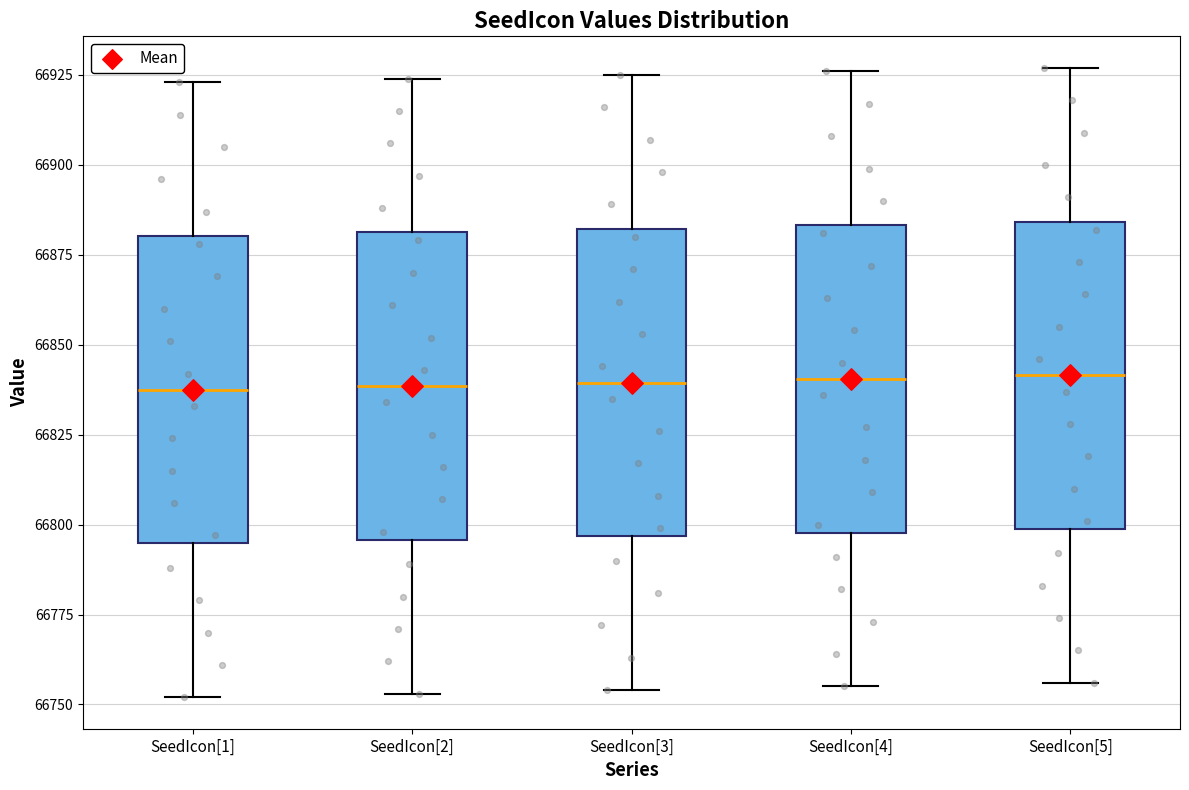

Reading left to right, read every box against the y-axis: the position of its median line, the range the box covers, and the ends of its whiskers. The values are not printed on the chart, so give them approximately, as read against the axis.

SeedIcon[1]: median 66840, box 66795 to 66880, whiskers 66750 to 66925
SeedIcon[2]: median 66840, box 66795 to 66880, whiskers 66755 to 66925
SeedIcon[3]: median 66840, box 66795 to 66880, whiskers 66755 to 66925
SeedIcon[4]: median 66840, box 66800 to 66885, whiskers 66755 to 66925
SeedIcon[5]: median 66840, box 66800 to 66885, whiskers 66755 to 66925